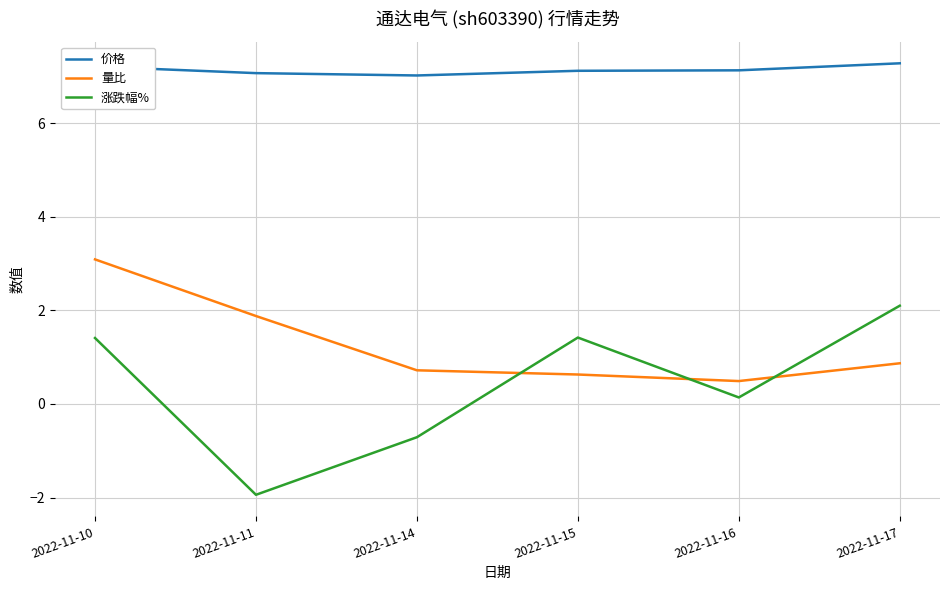

How many lines are shown in the chart?

3